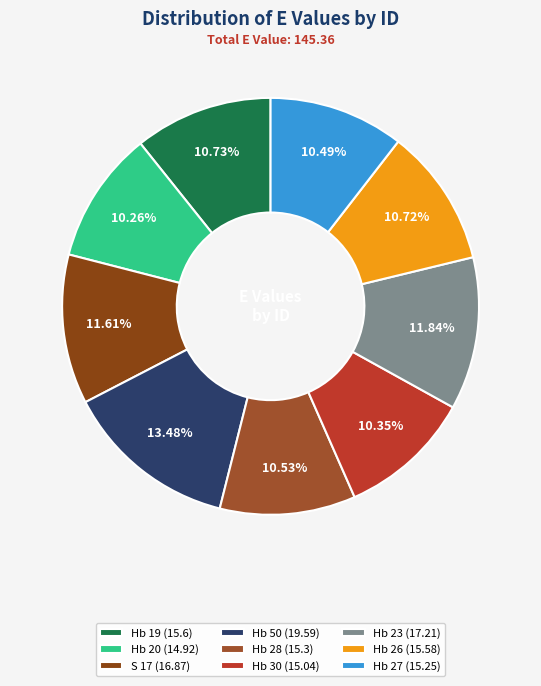

What is the smallest slice in the pie chart?

Hb 20